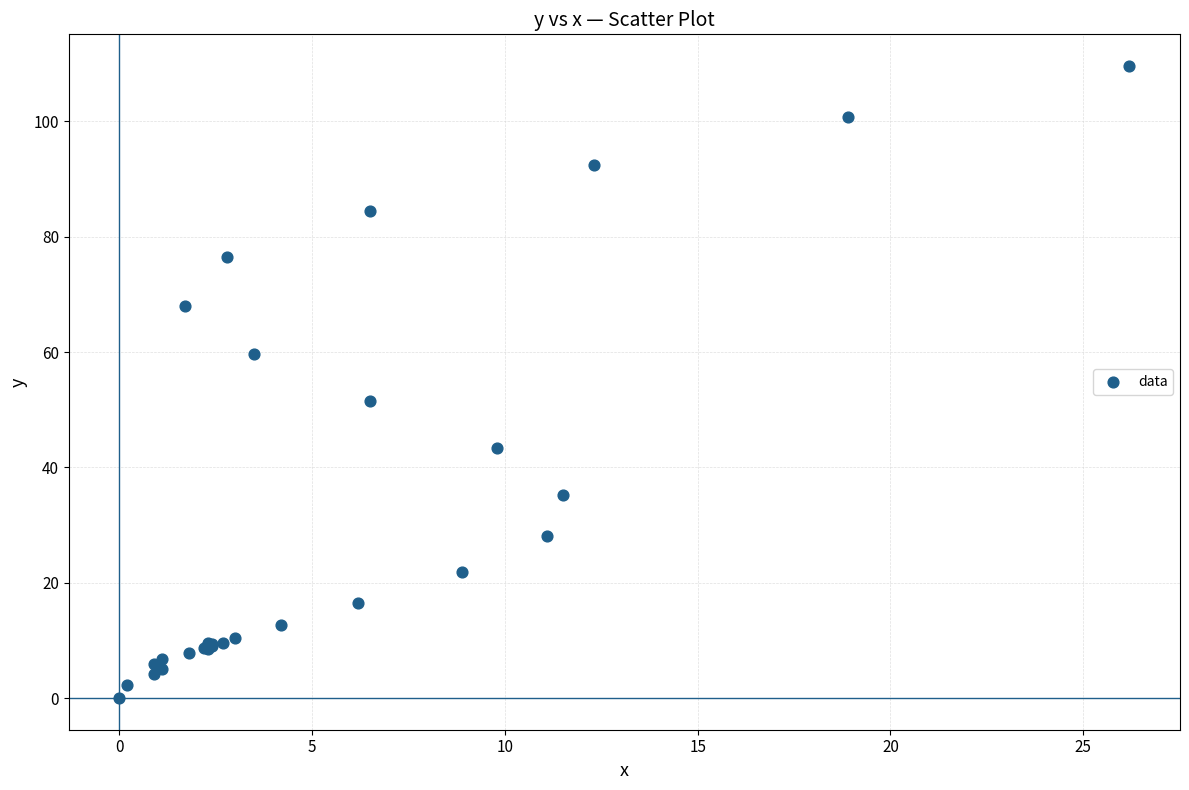

What Y value in the scatter plot is closest to 54?

51.5